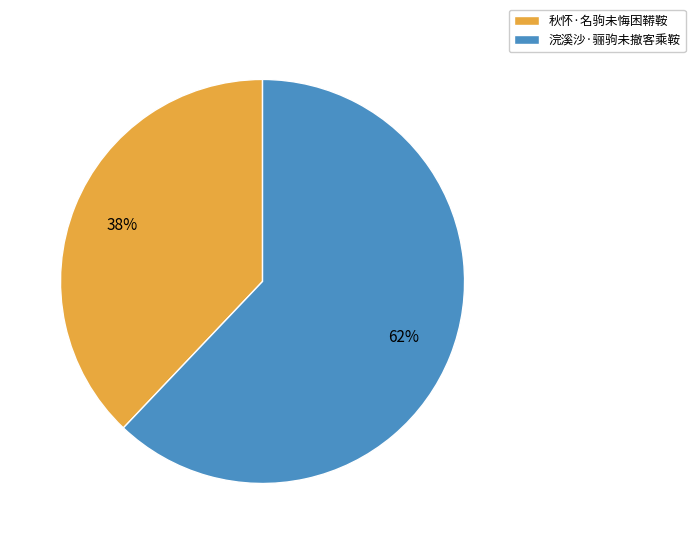

To the nearest percent, what is the average slice percentage?

50%